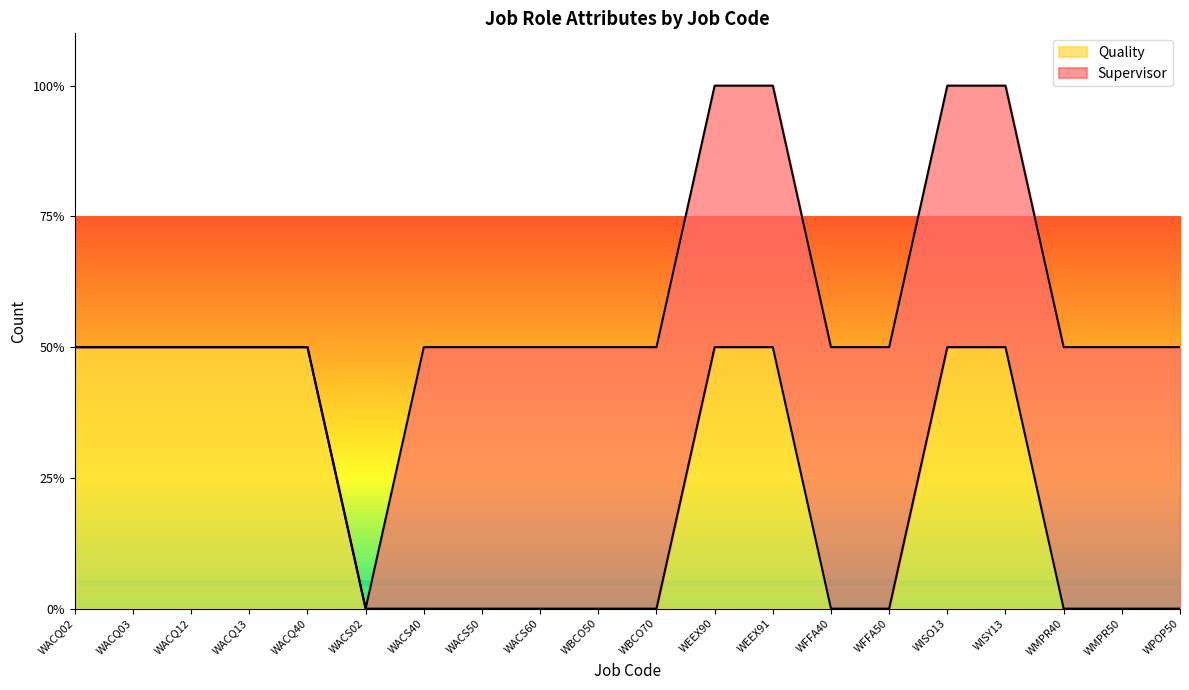

What is the difference between the second highest and second lowest values?

1